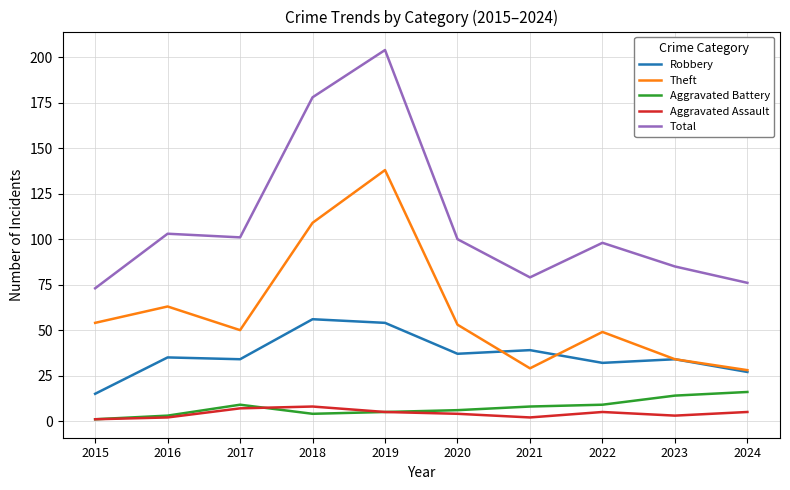

True or false: Robbery and Aggravated Assault intersect in this chart.

False